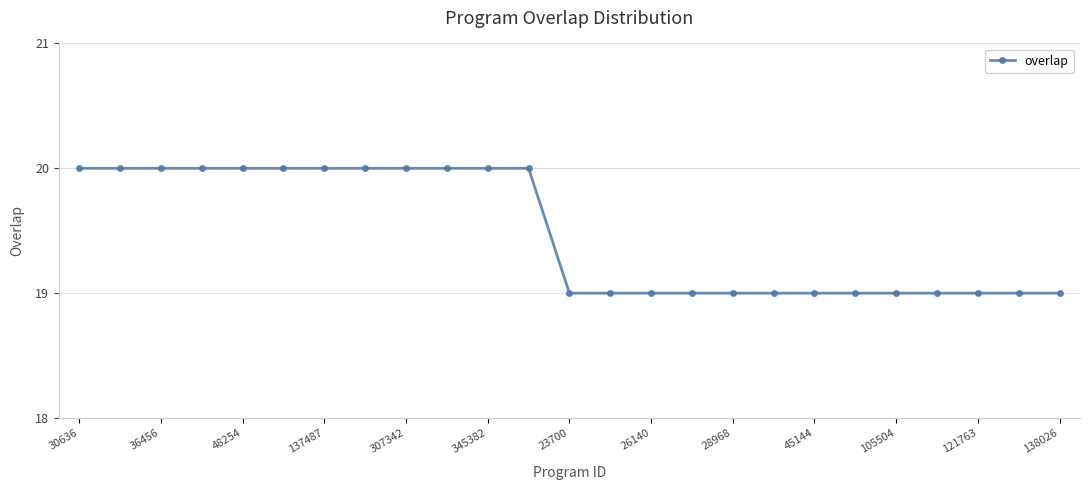

How many series are shown in this chart?

1